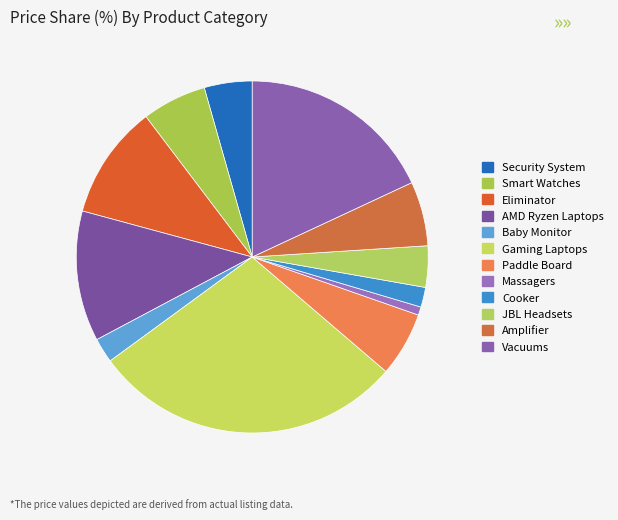

How much of the chart is everything except Gaming Laptops?

71.3%